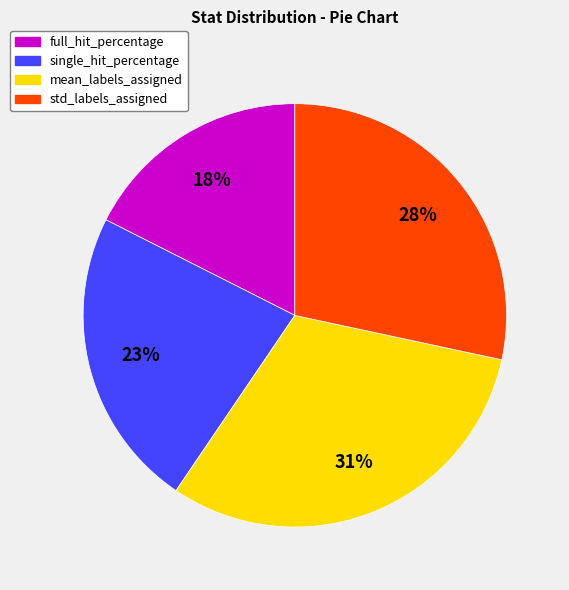

Is it true that std_labels_assigned is 40% of the pie?

False